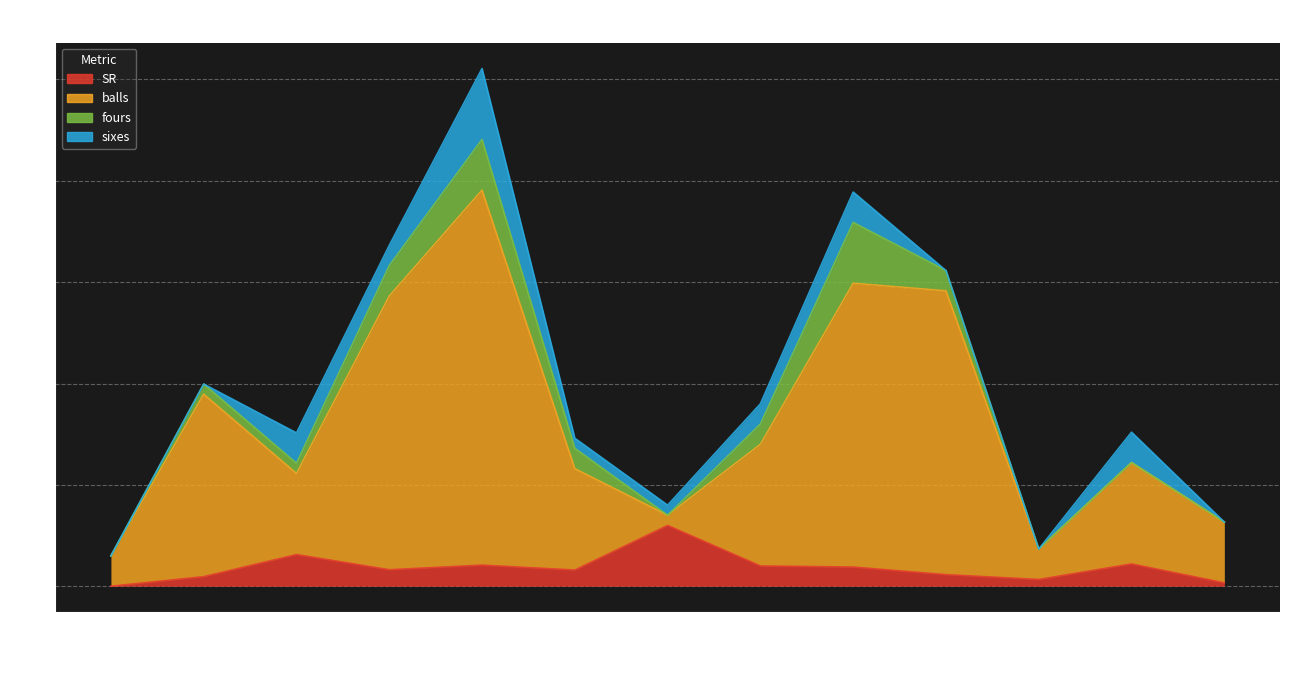

What is the value of the balls point at the 8th from the left?

14.0